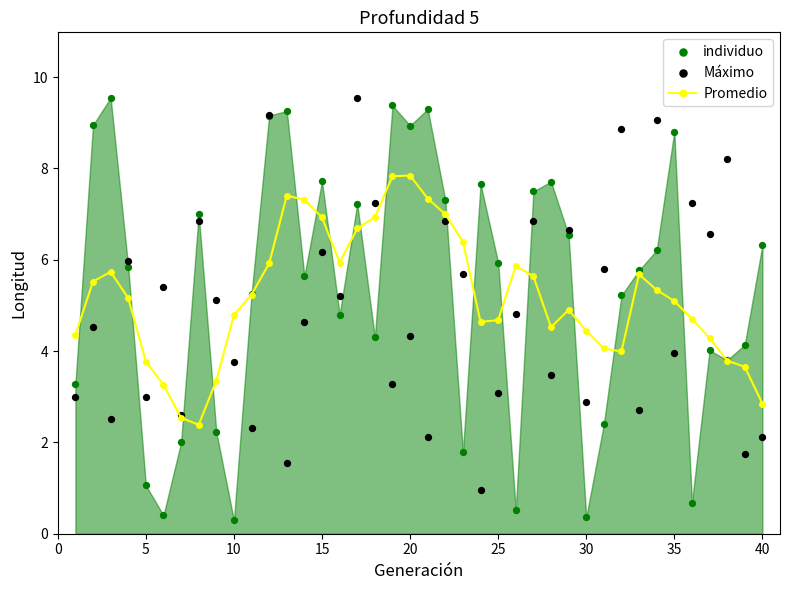

True or false: Promedio has more than 2 interior local peaks.

True